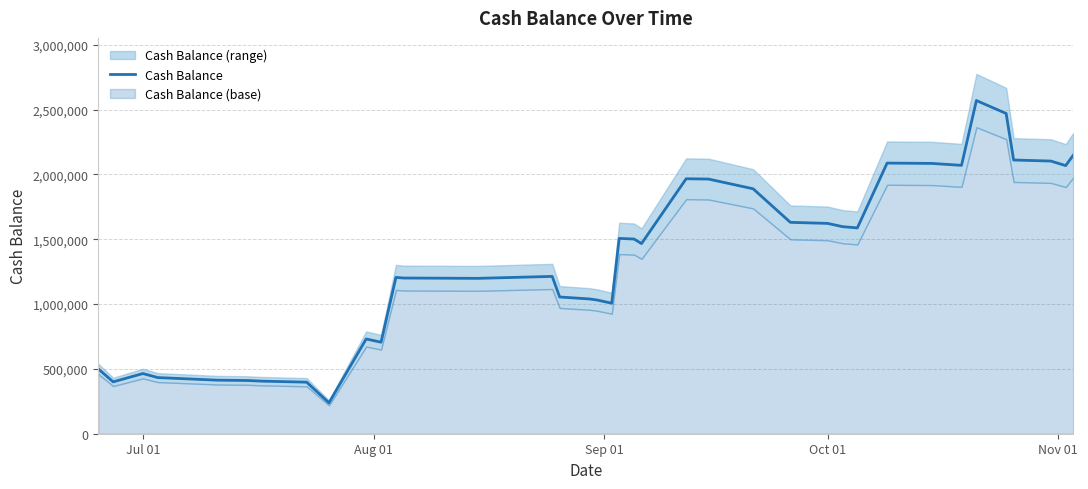

What is the difference between the second highest and second lowest values?

2072100